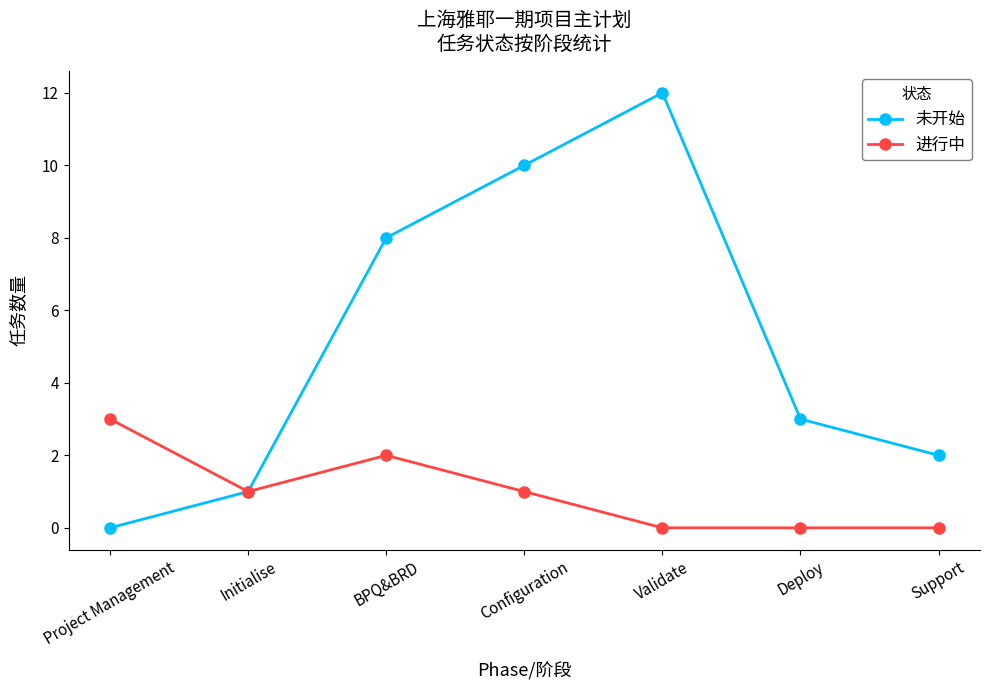

List the labels in order of 未开始 value, smallest first.

Project Management, Initialise, Support, Deploy, BPQ&BRD, Configuration, Validate